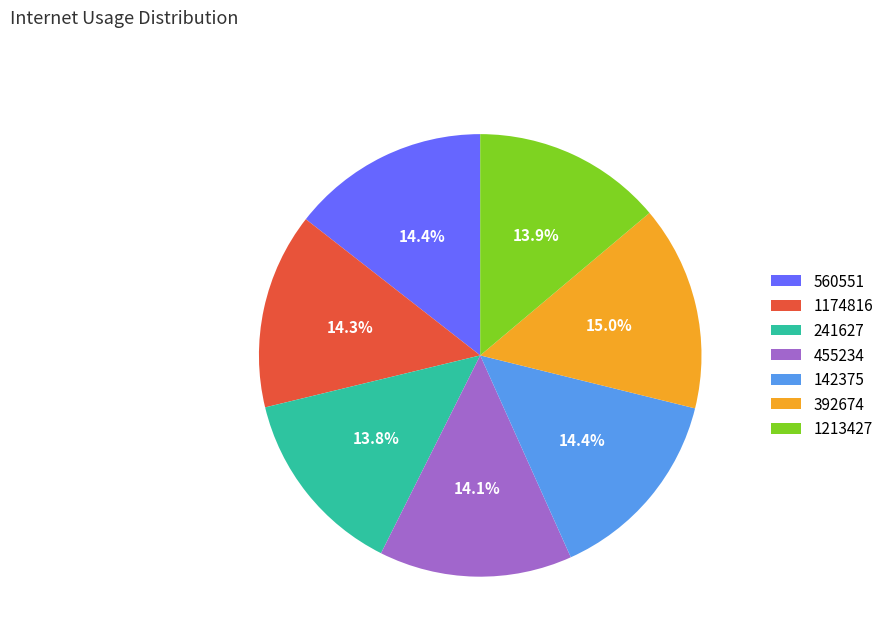

Is it true that 1213427 is 14% of the pie?

True